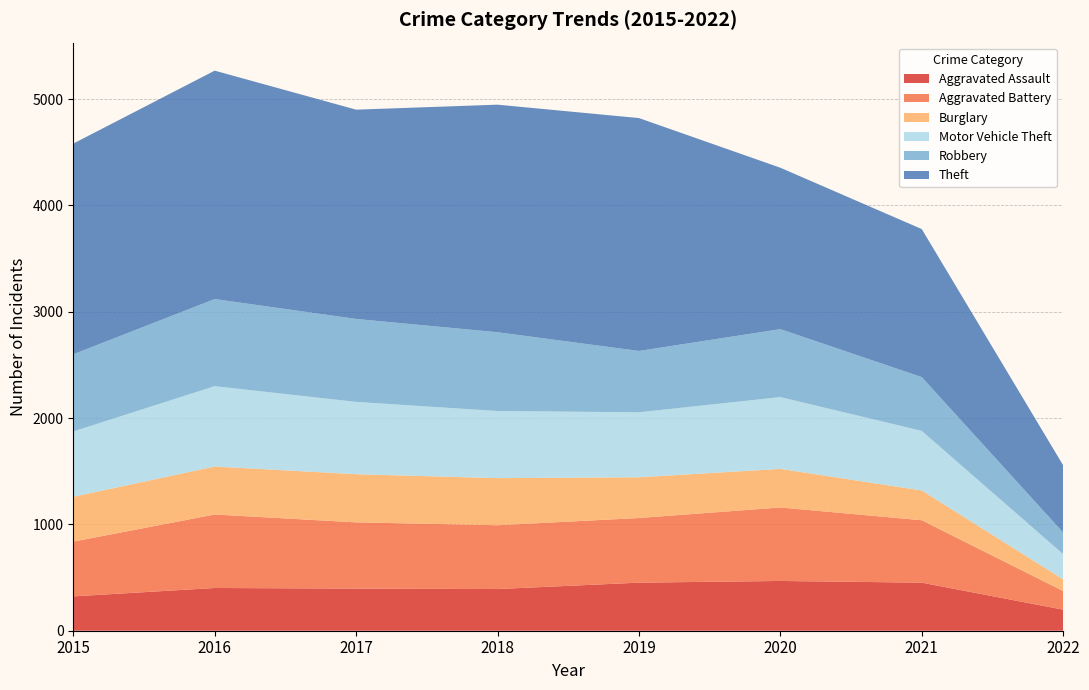

Reading left to right, what are all the values shown in this chart?

Aggravated Assault: 323	402	396	392	452	468	452	198
Aggravated Battery: 515	691	623	600	608	691	587	175
Burglary: 422	451	453	443	383	363	280	110
Motor Vehicle Theft: 614	756	680	631	611	675	560	237
Robbery: 726	819	780	741	577	639	506	203
Theft: 1981	2148	1968	2140	2190	1518	1392	632